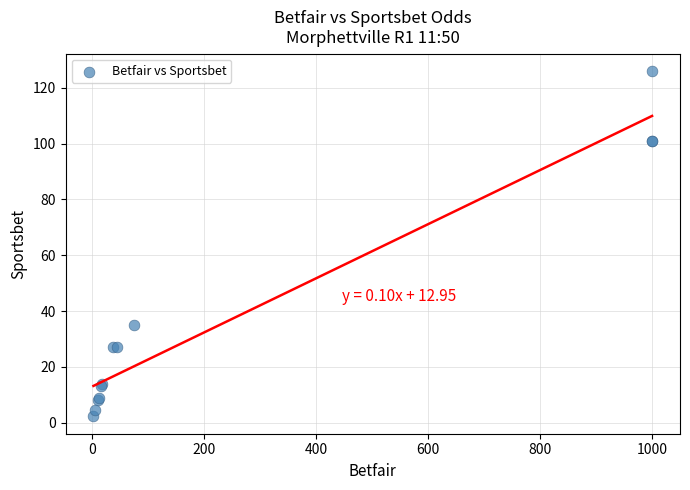

What Y value in the scatter plot is closest to 64?

35.0